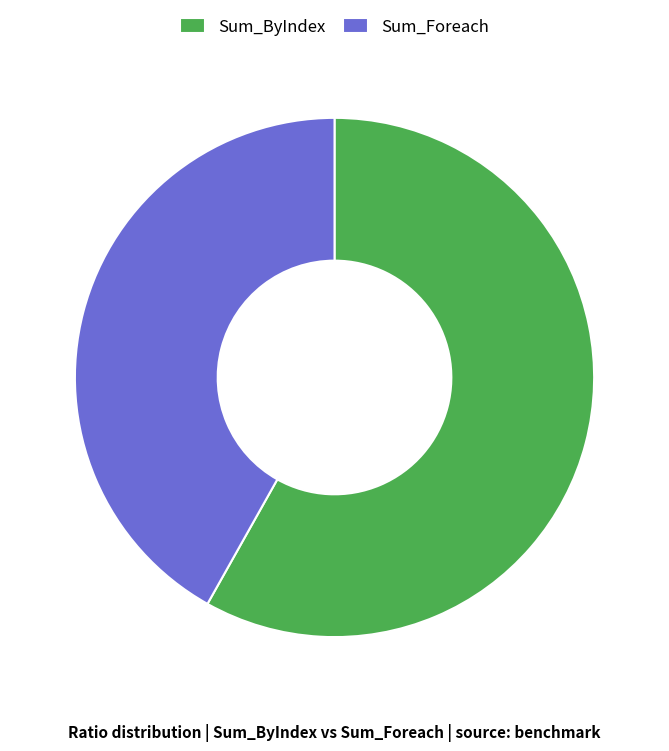

What is the ratio of the value at Sum_Foreach to the value at Sum_ByIndex?

0.7